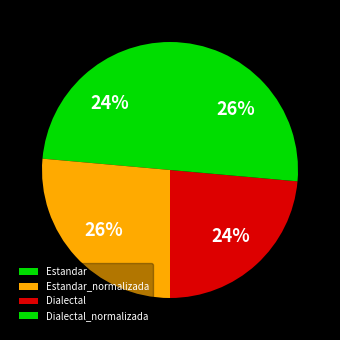

How many slices are in this pie chart?

4